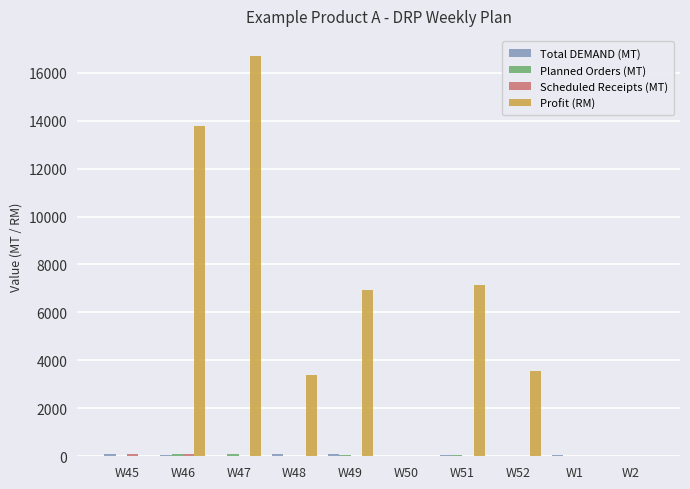

Which series has the largest total across all categories?

Profit (RM)